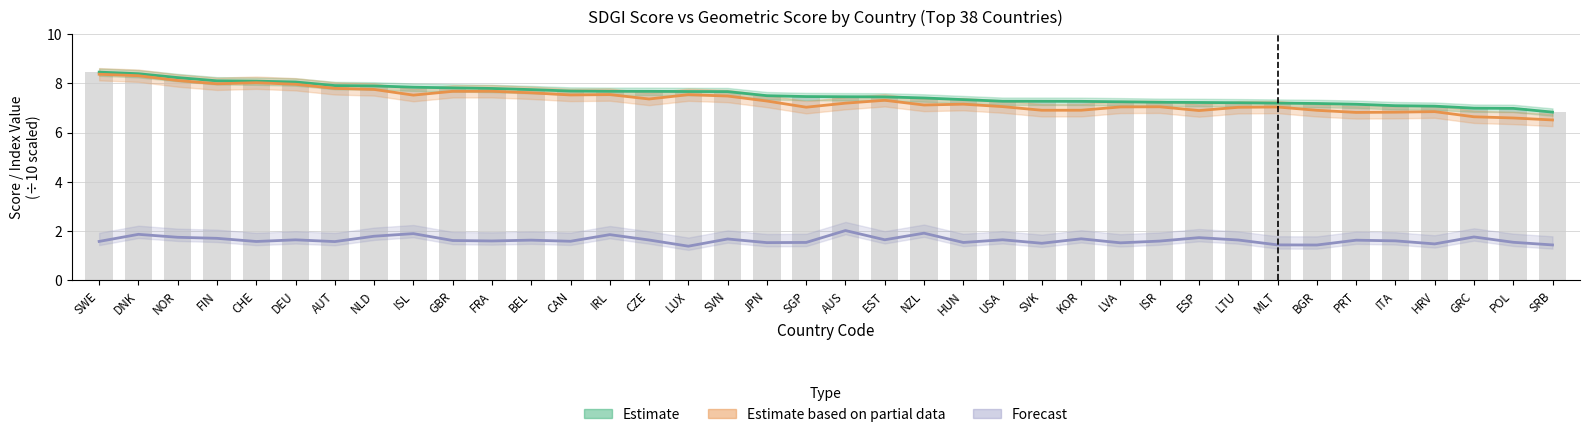

How many groups of bars are there?

38